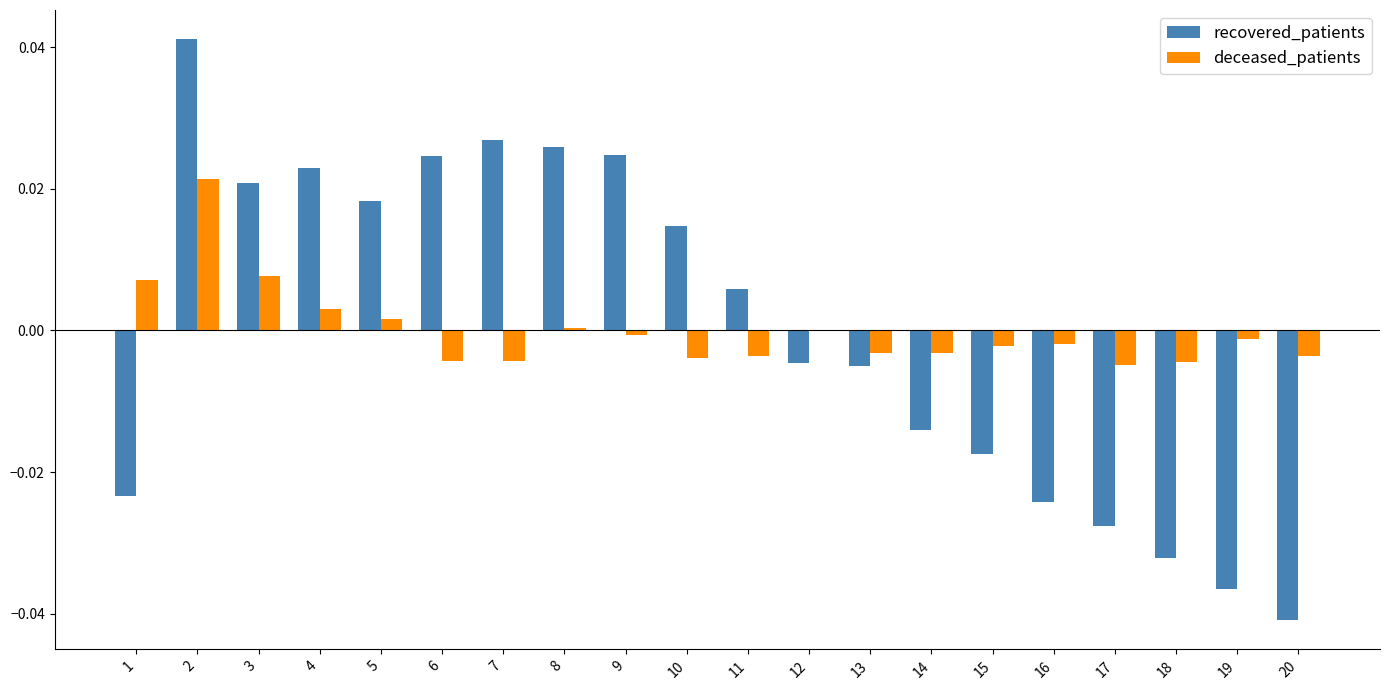

Which label corresponds to the largest value in the chart?

2